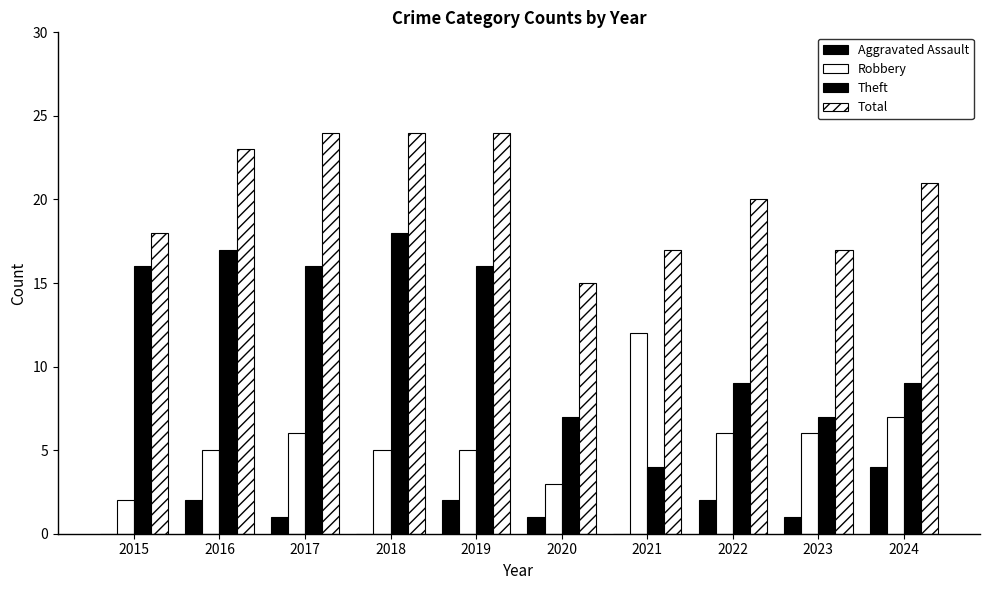

What is the sum of all Aggravated Assault values?

13